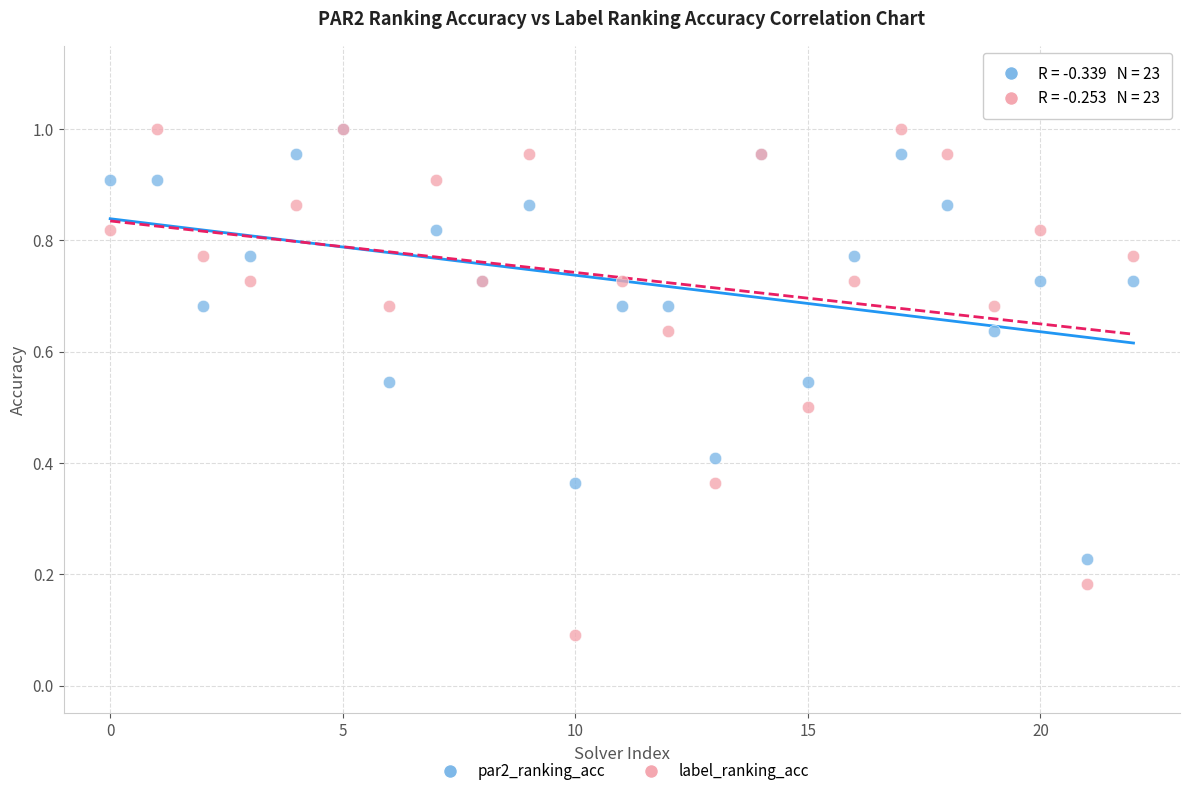

What are all the series names shown in the legend?

par2_ranking_acc, label_ranking_acc